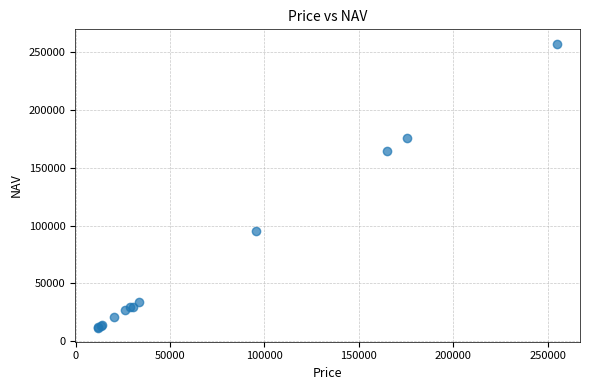

What Y value in the scatter plot is closest to 134649?

164639